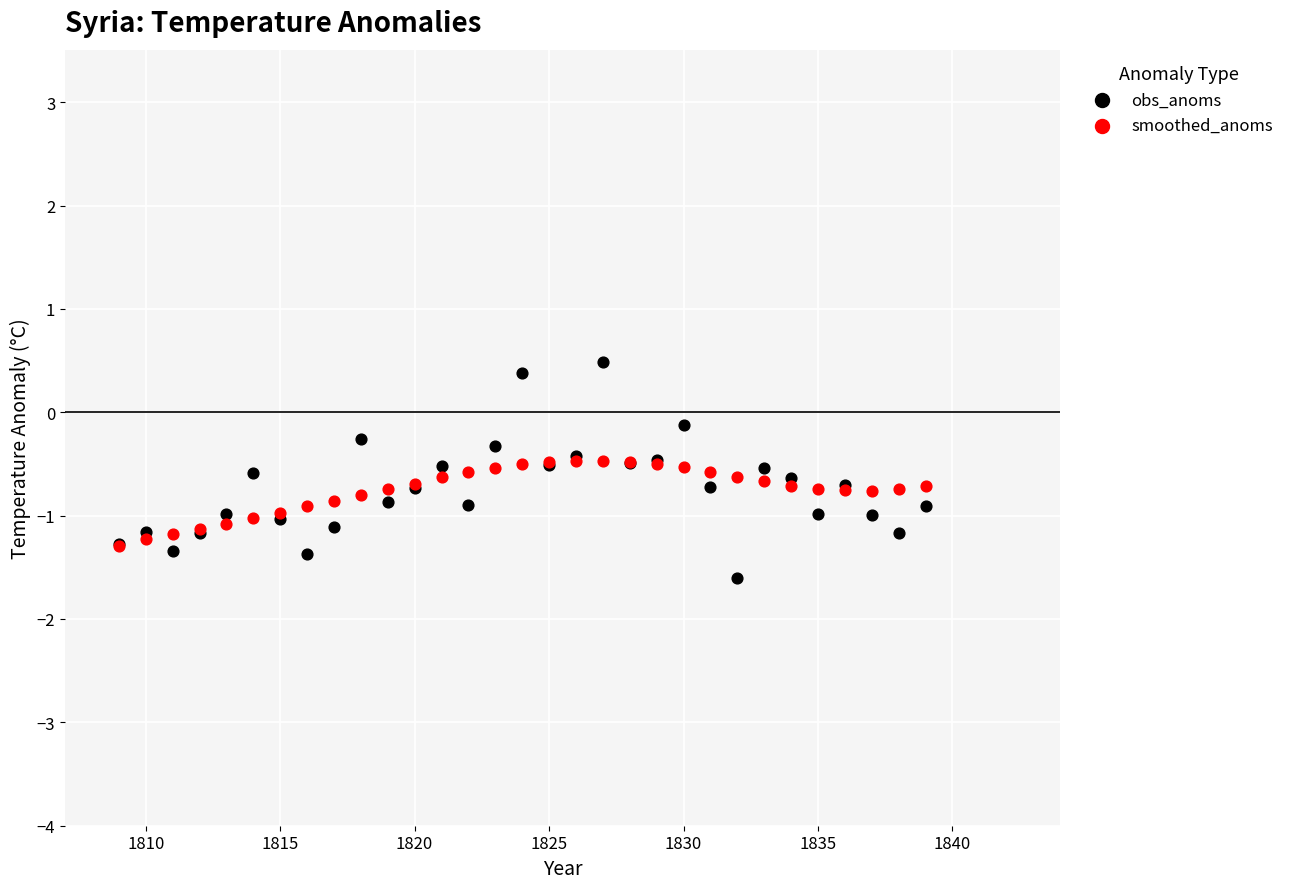

Which series contains the highest Y value?

obs_anoms